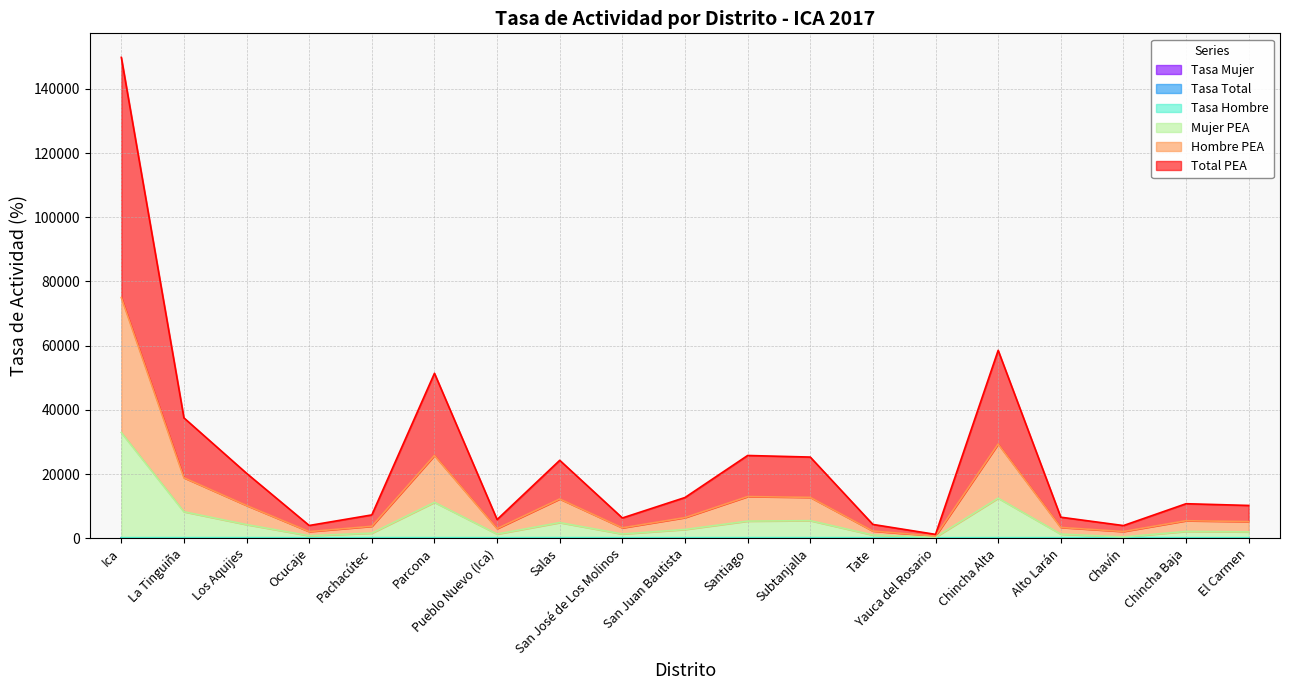

Which series has the largest total across all categories?

Total PEA